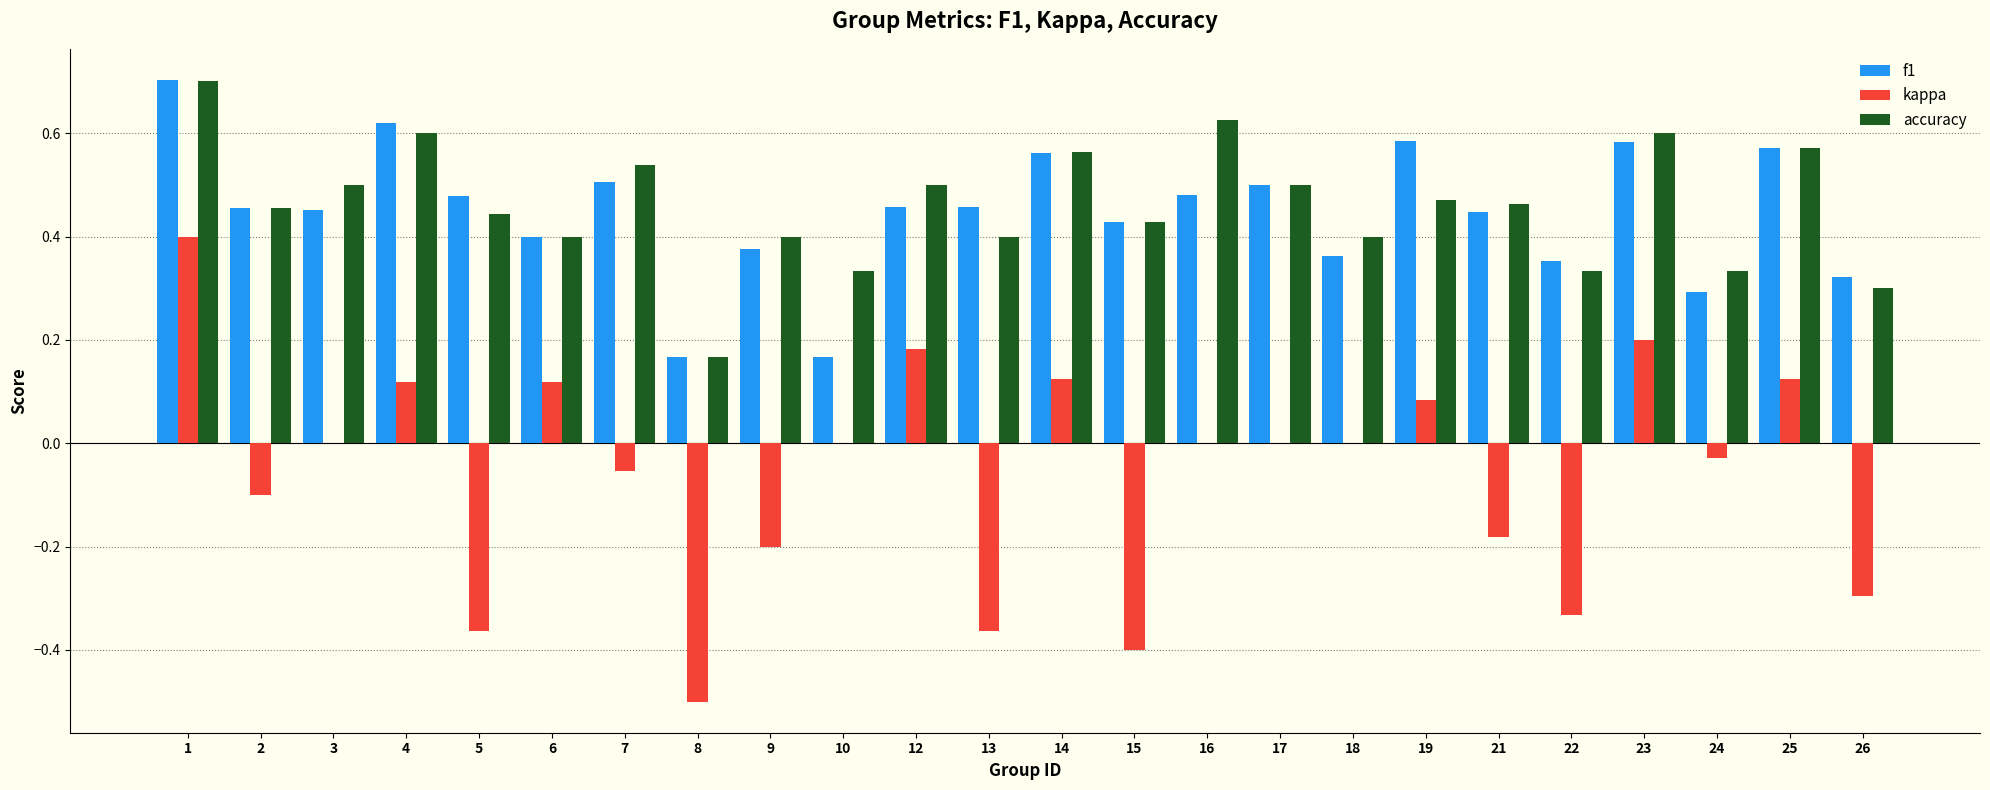

The value of accuracy at 5 is 0.4. True or false?

True